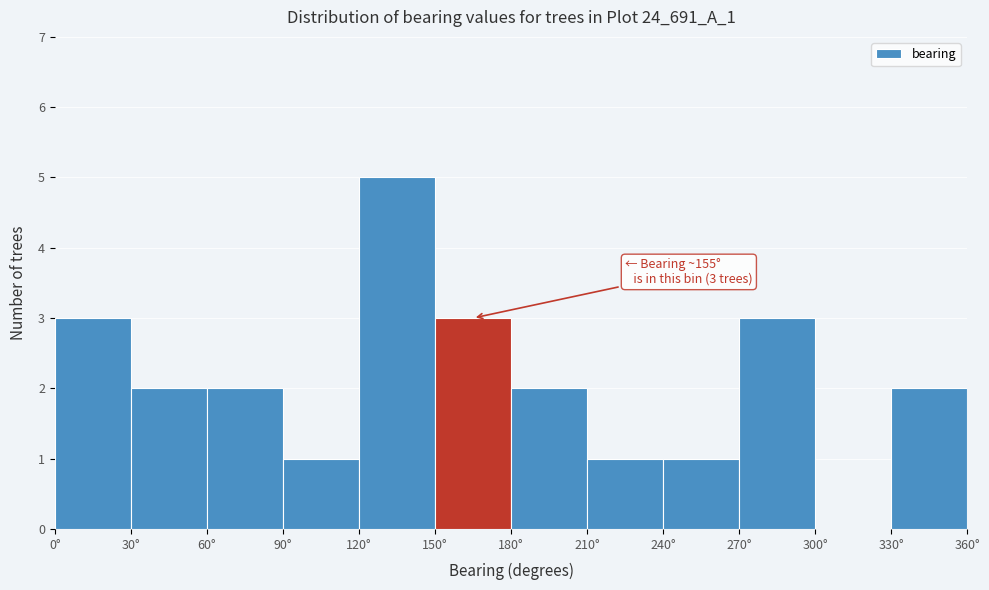

Over which range of the x-axis is the bar tallest?

120 to 150